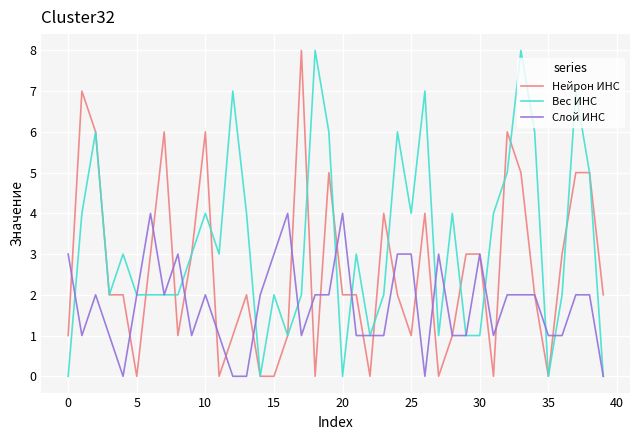

Which series has the largest total across all categories?

Вес ИНС